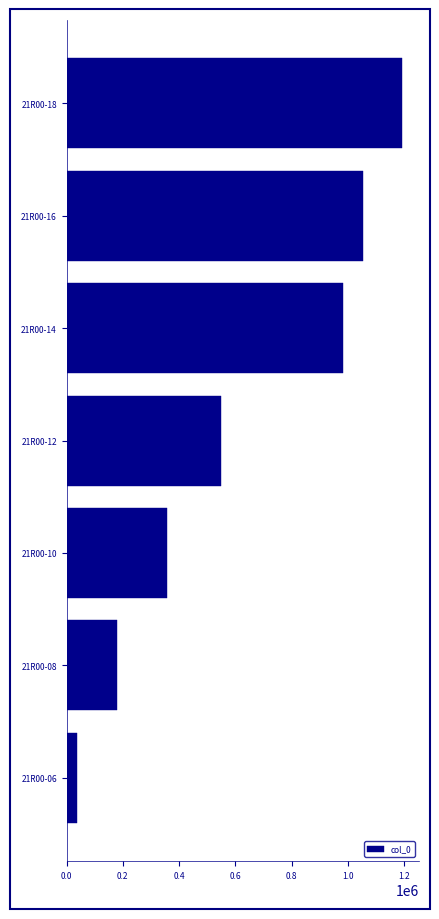

The value at 21R00-12 is 934060. True or false?

False